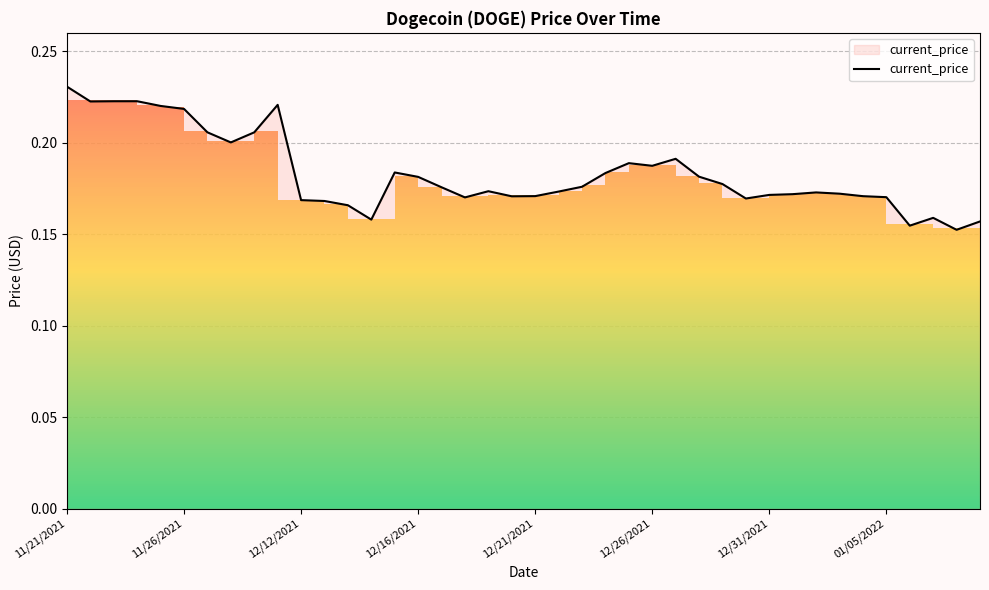

Count the values in the range 0 to 1.

40